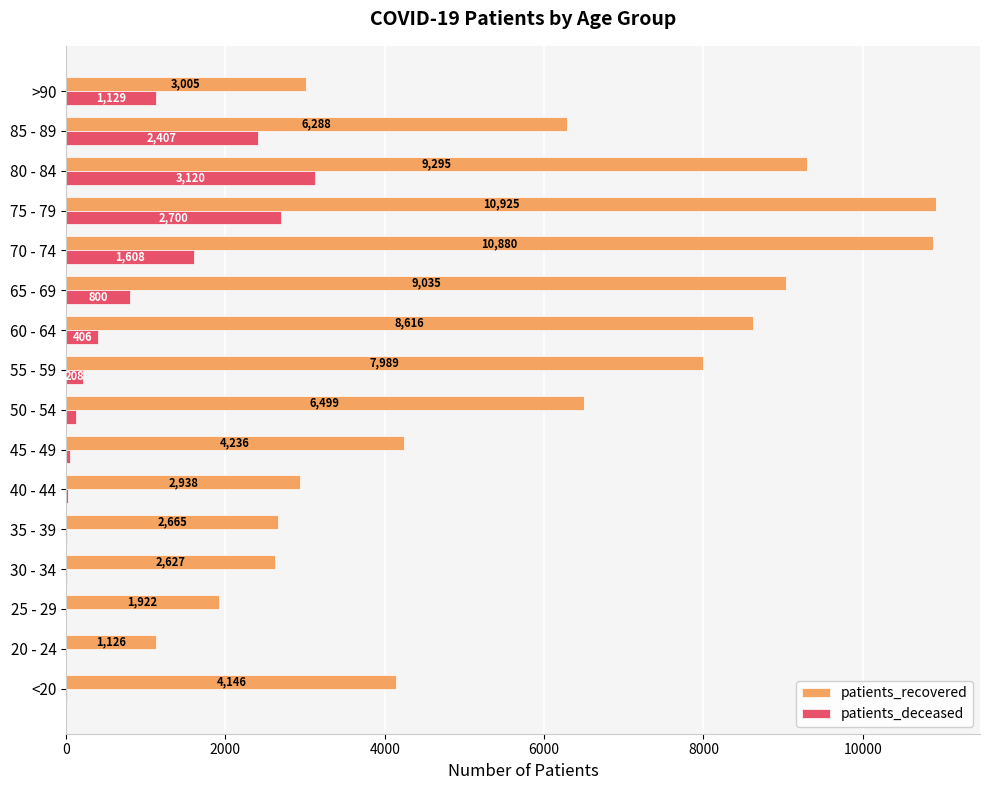

What is the highest value of the patients_deceased series?

3120